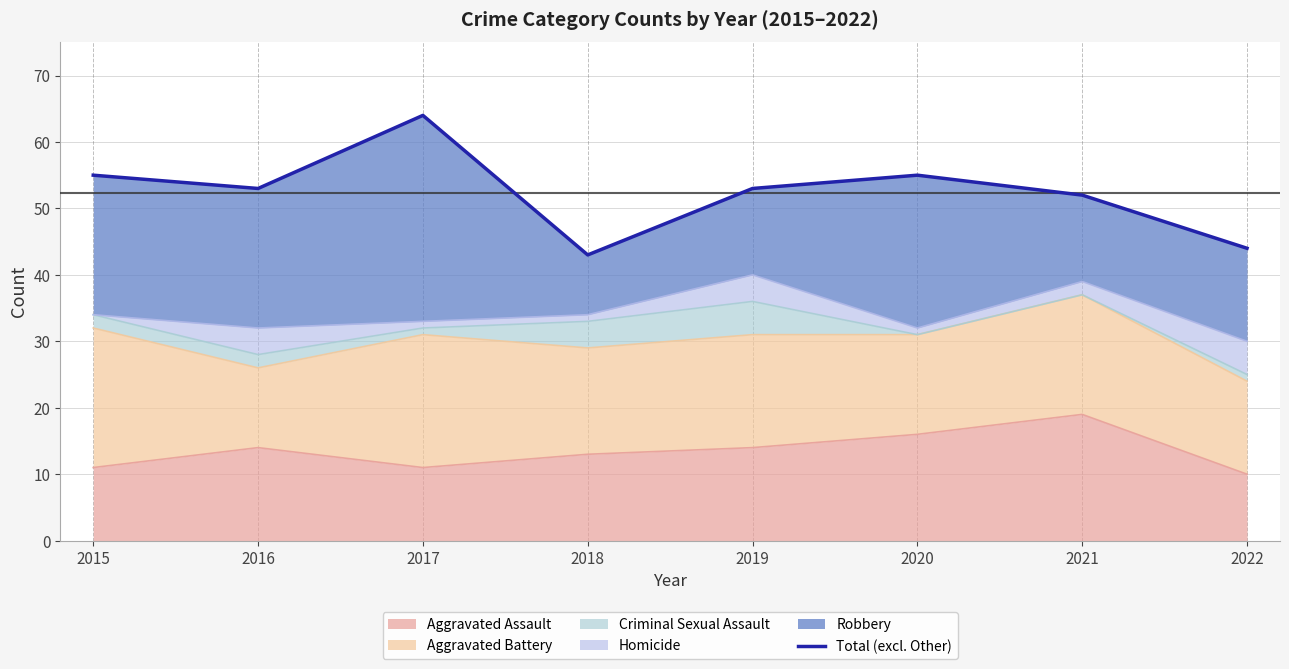

True or false: there are more than 2 points higher than both neighbors.

False